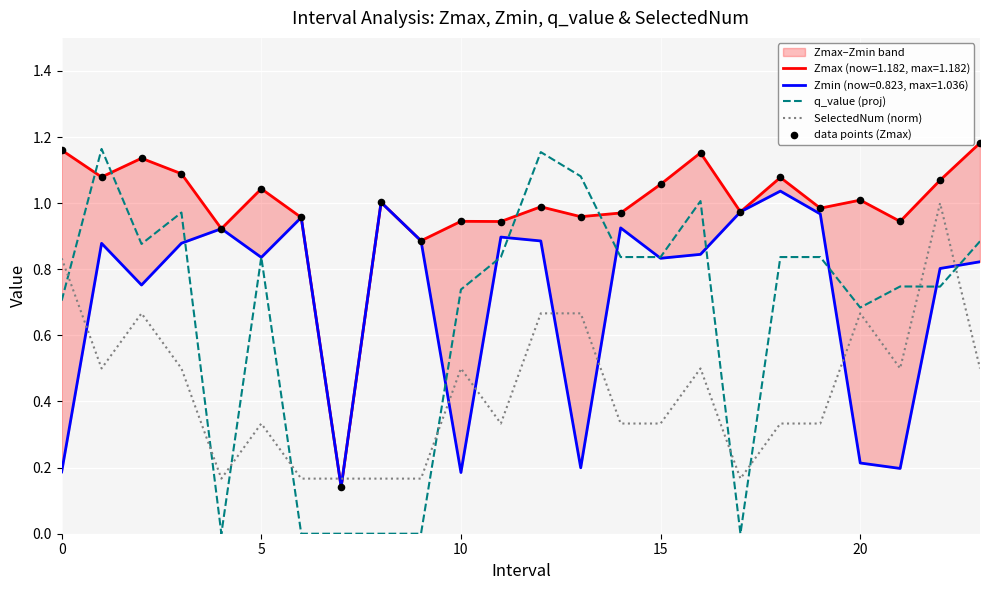

True or false: SelectedNum (norm) and q_value (proj) cross at least once.

True